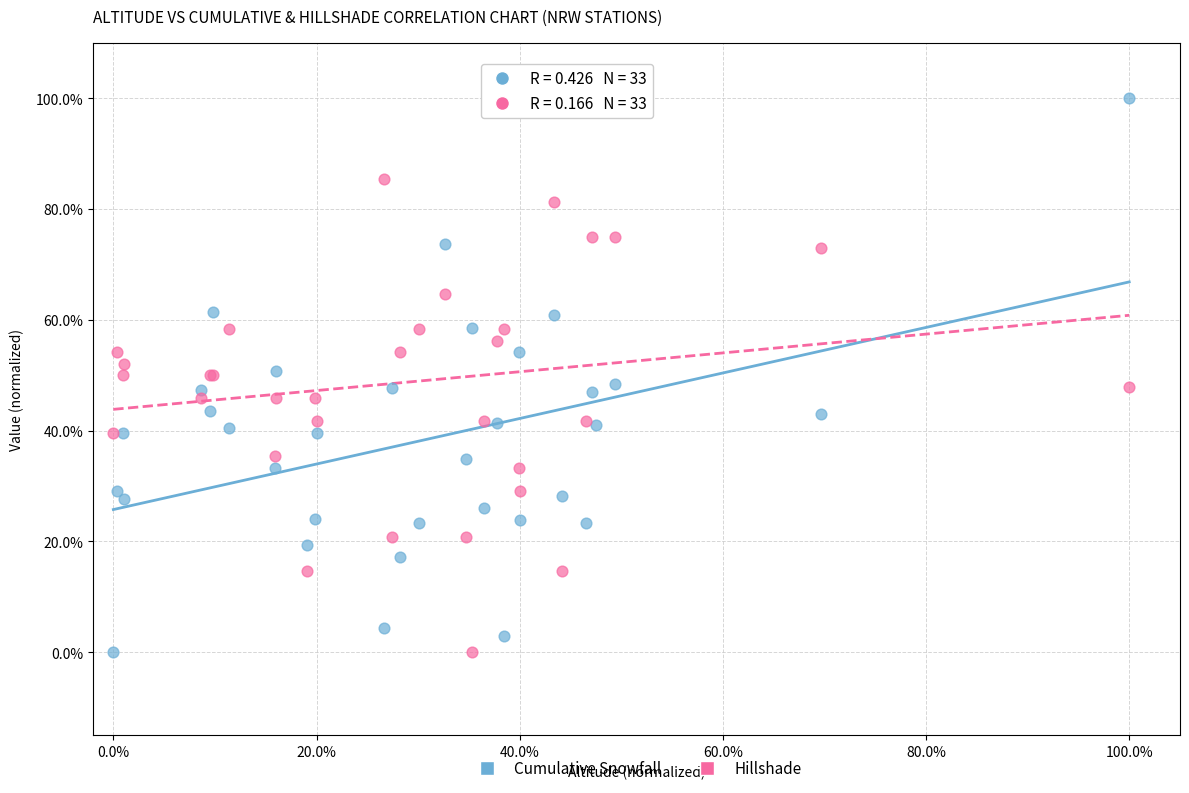

What are all the series names shown in the legend?

Cumulative Snowfall, Hillshade